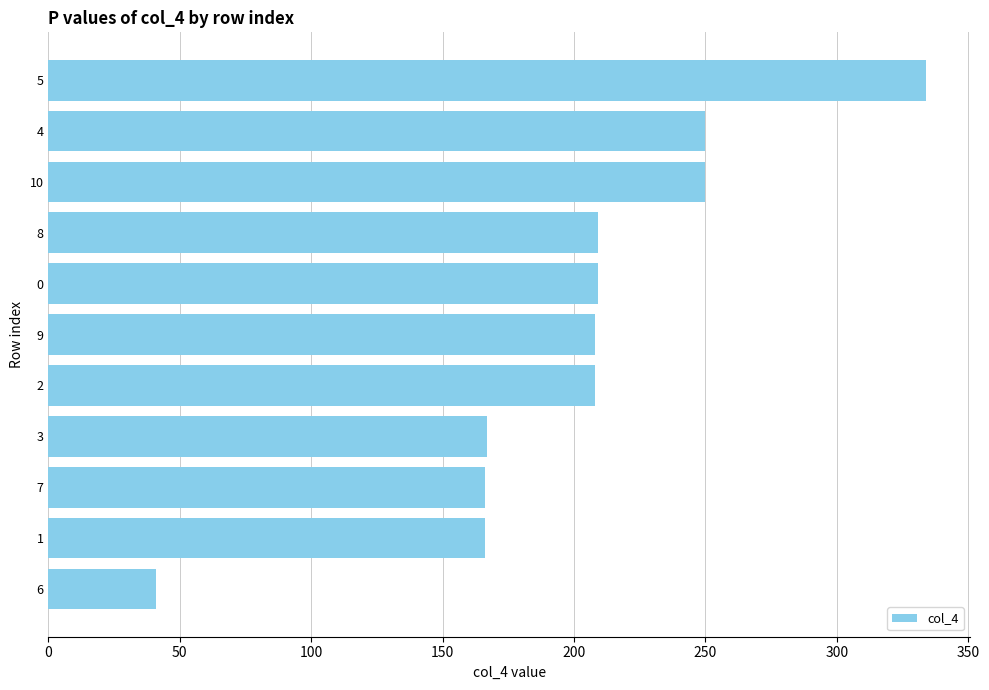

What is the ratio of the value at 5 to the value at 0?

1.6